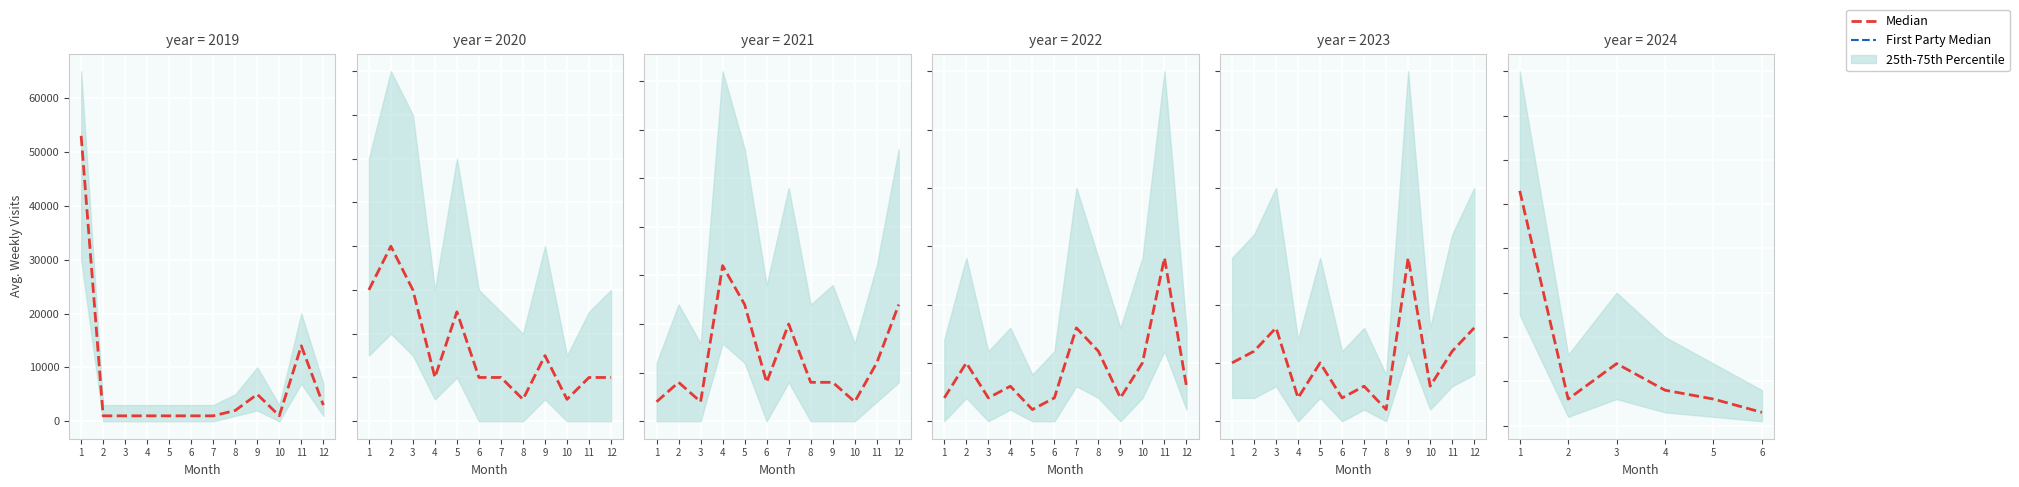

What is the sum of the First Party Median values at 6 and 3?

13600